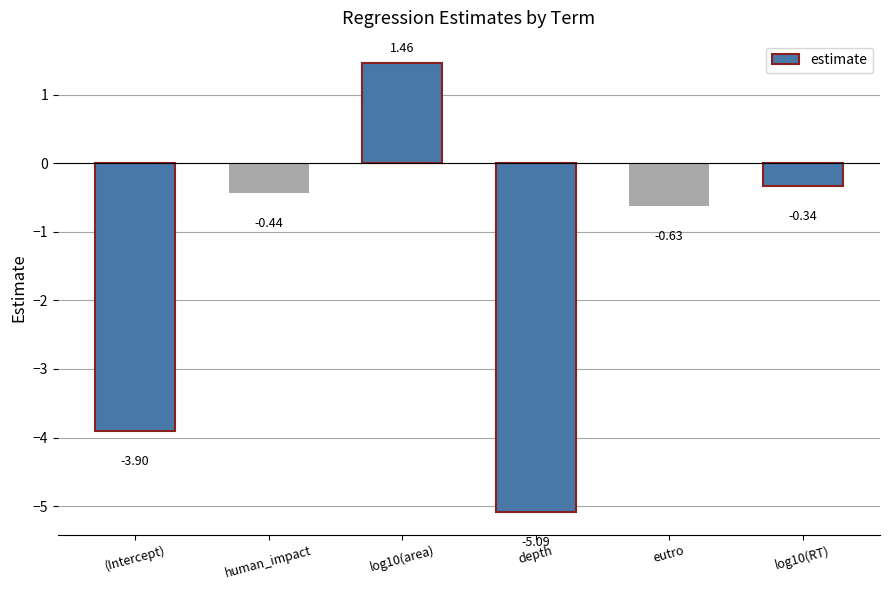

List the labels in order of value, smallest first.

depth, (Intercept), eutro, human_impact, log10(RT), log10(area)